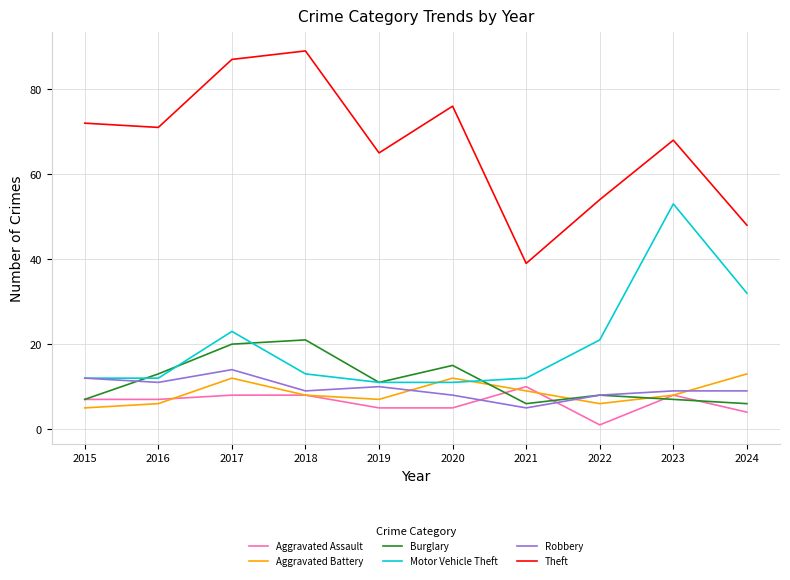

Rank the categories by Theft value from highest to lowest.

2018, 2017, 2020, 2015, 2016, 2023, 2019, 2022, 2024, 2021